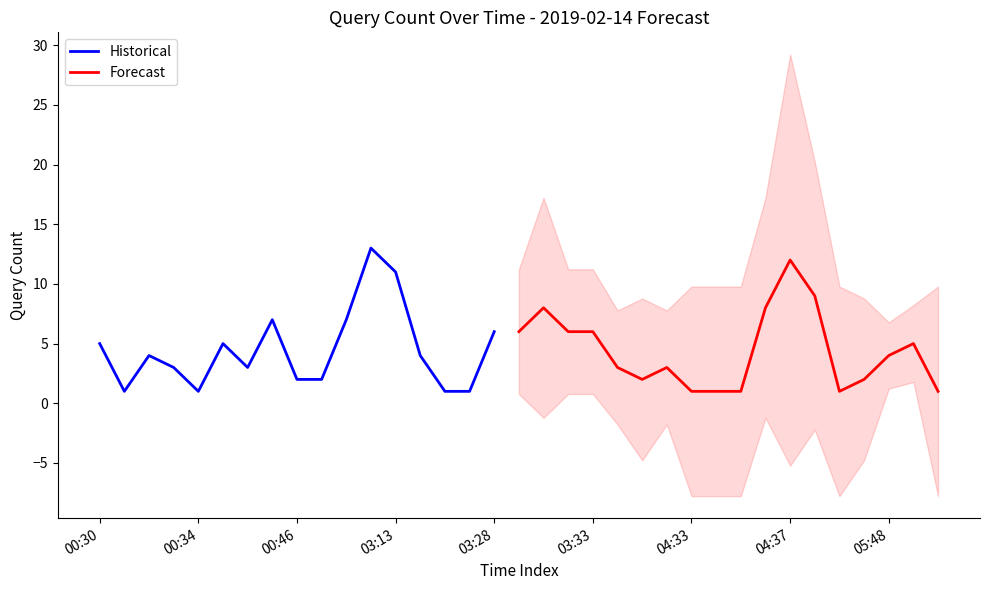

What are all the series names shown in the legend?

Historical, Forecast